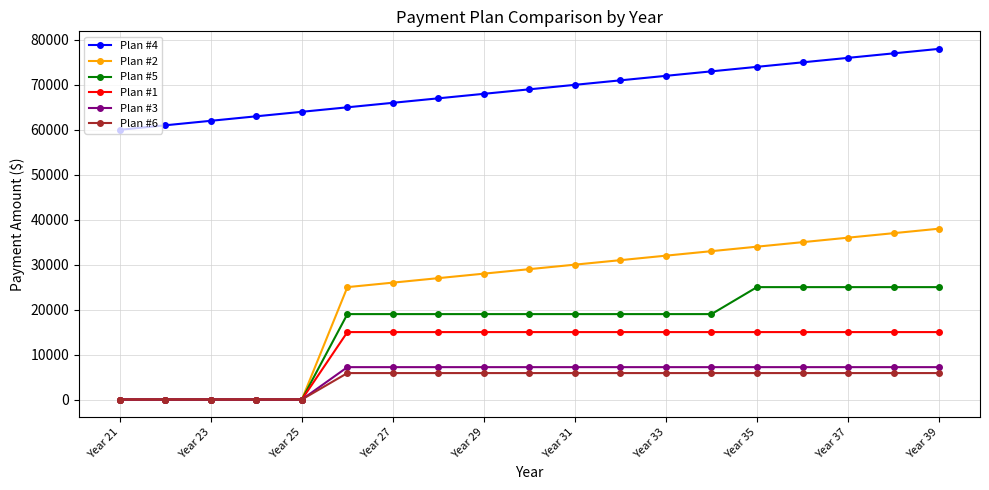

Which series has the largest range (max minus min)?

Plan #2